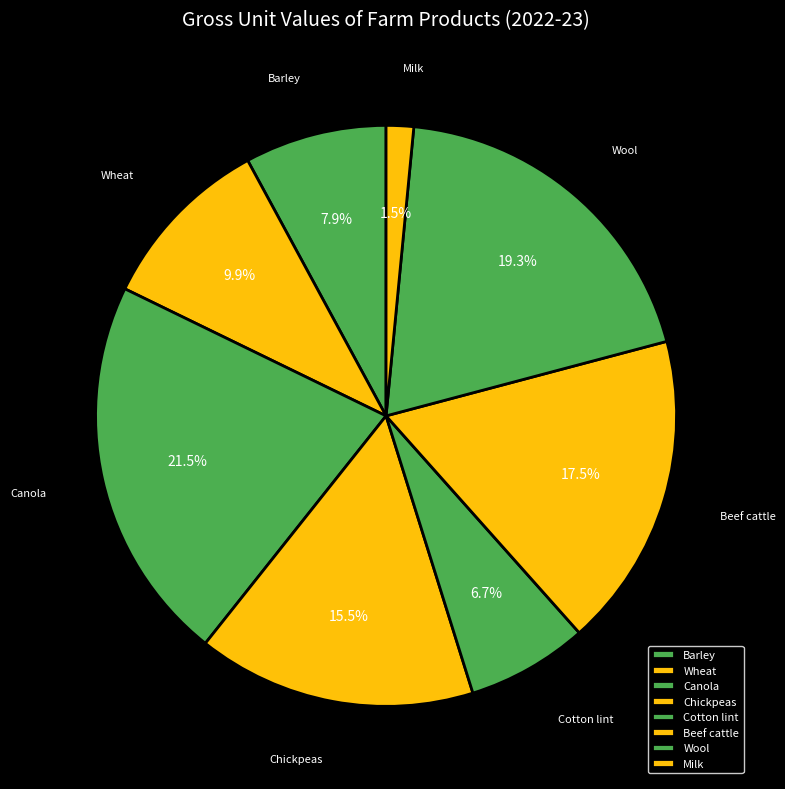

What percentage is NOT represented by Beef cattle?

82.5%